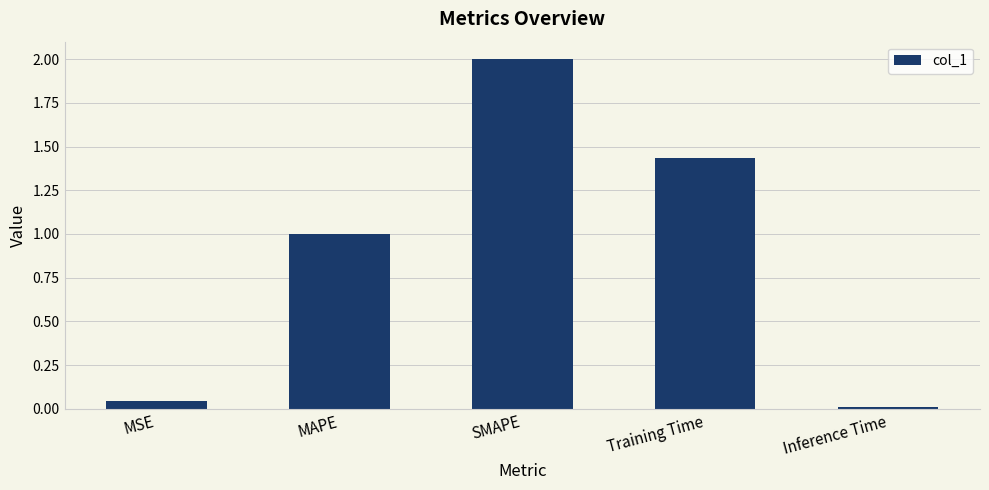

What is the maximum value shown in the chart?

2.0